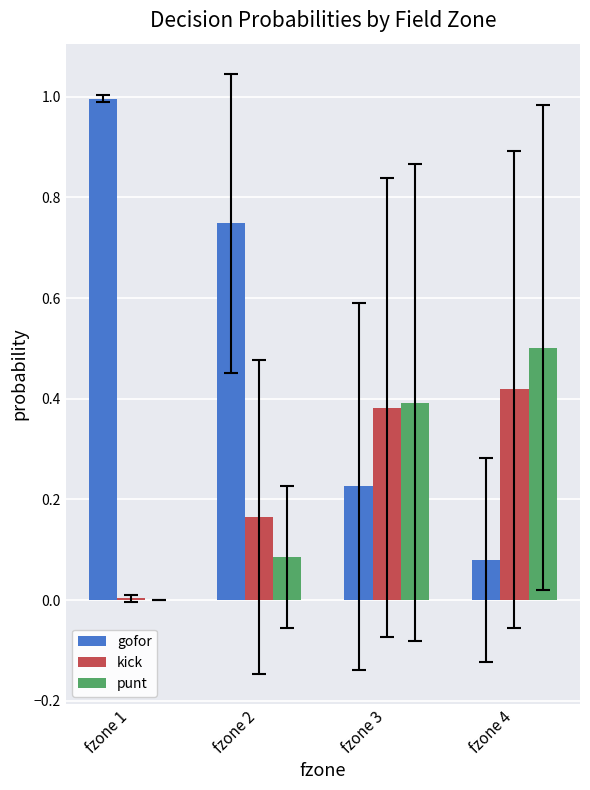

The value of punt at fzone 3 is 0.4. True or false?

True